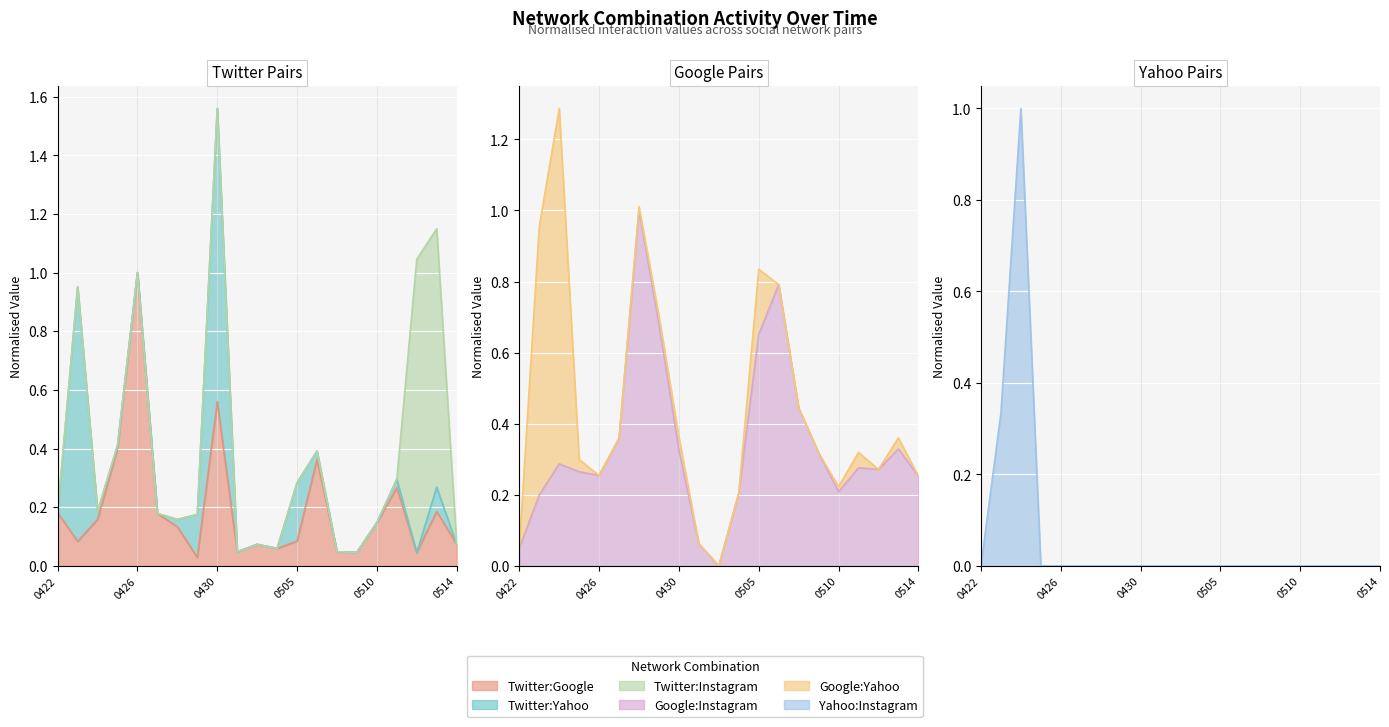

Rank the categories by Google:Instagram value from lowest to highest.

20140503, 20140422, 20140502, 20140423, 20140504, 20140510, 20140514, 20140426, 20140425, 20140512, 20140511, 20140424, 20140509, 20140430, 20140513, 20140427, 20140508, 20140505, 20140429, 20140506, 20140428